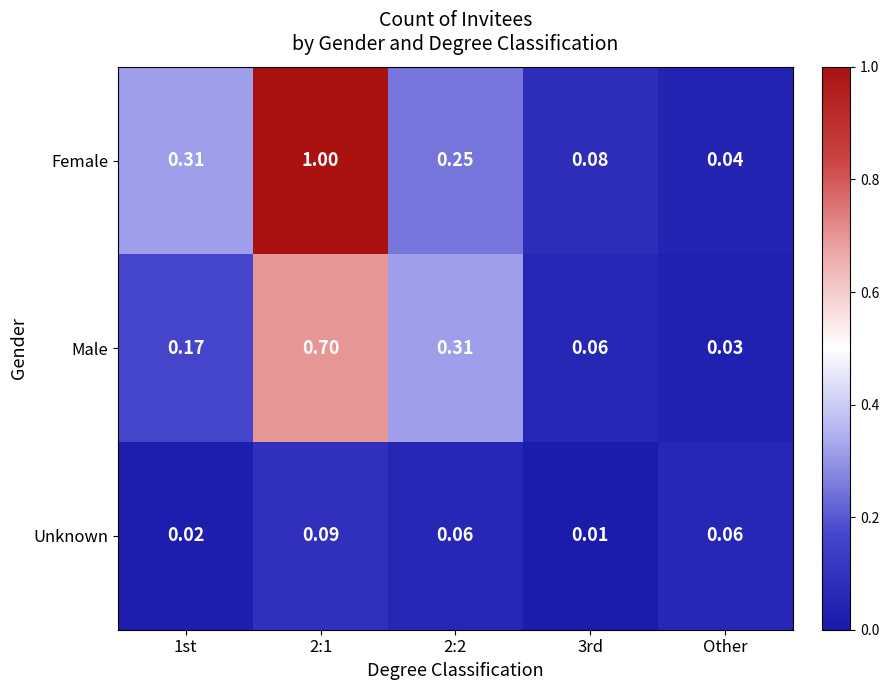

At which label does Male reach its minimum?

Other